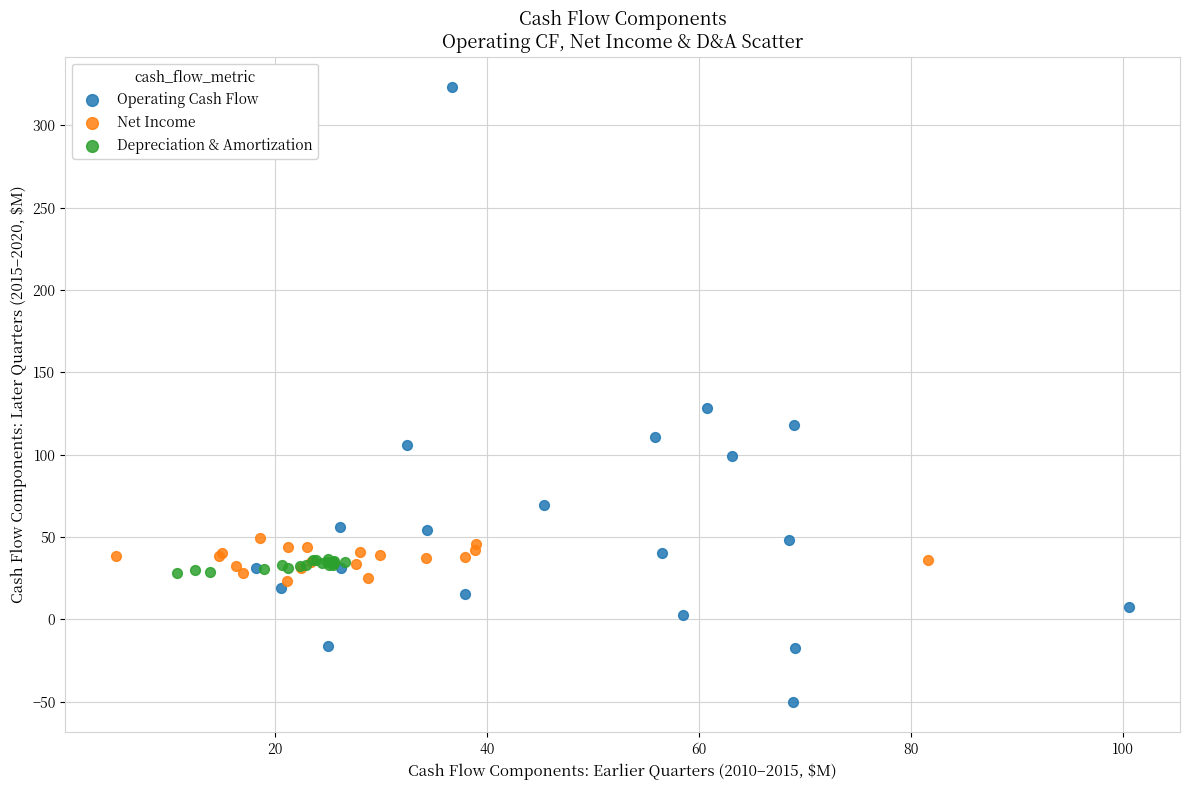

Which series has the largest Y range (max minus min)?

Operating Cash Flow